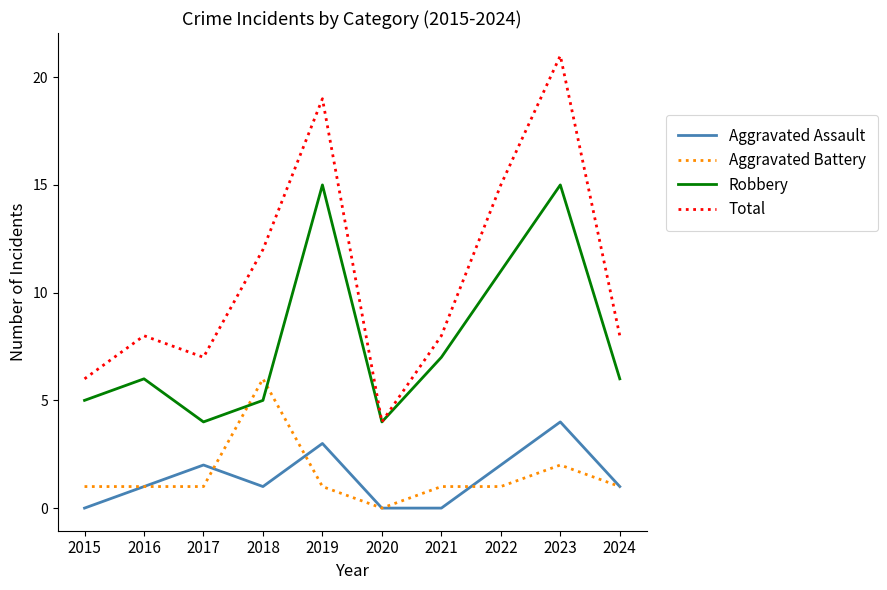

Rank the series by their maximum value, from highest to lowest.

Total, Robbery, Aggravated Battery, Aggravated Assault